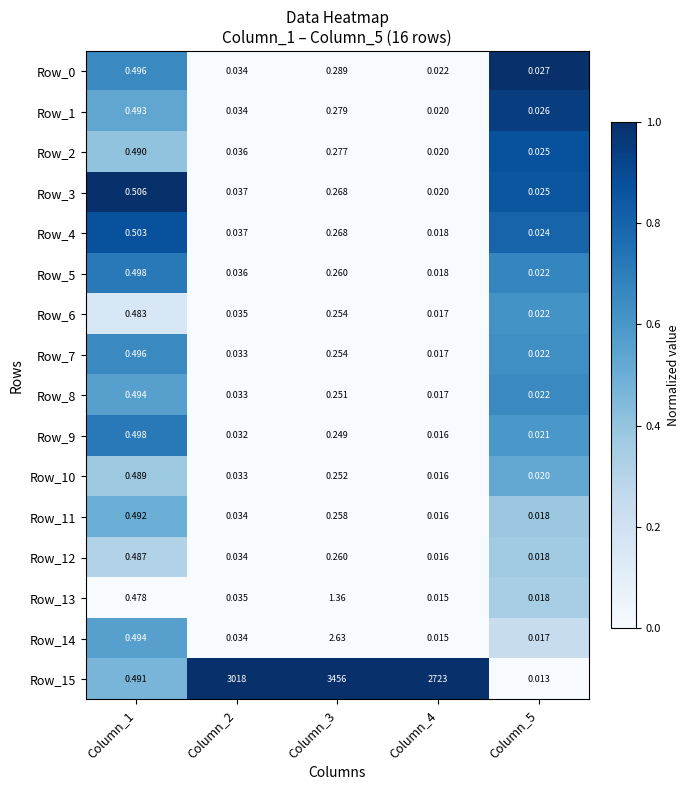

At how many categories does at least one series exceed 0?

5